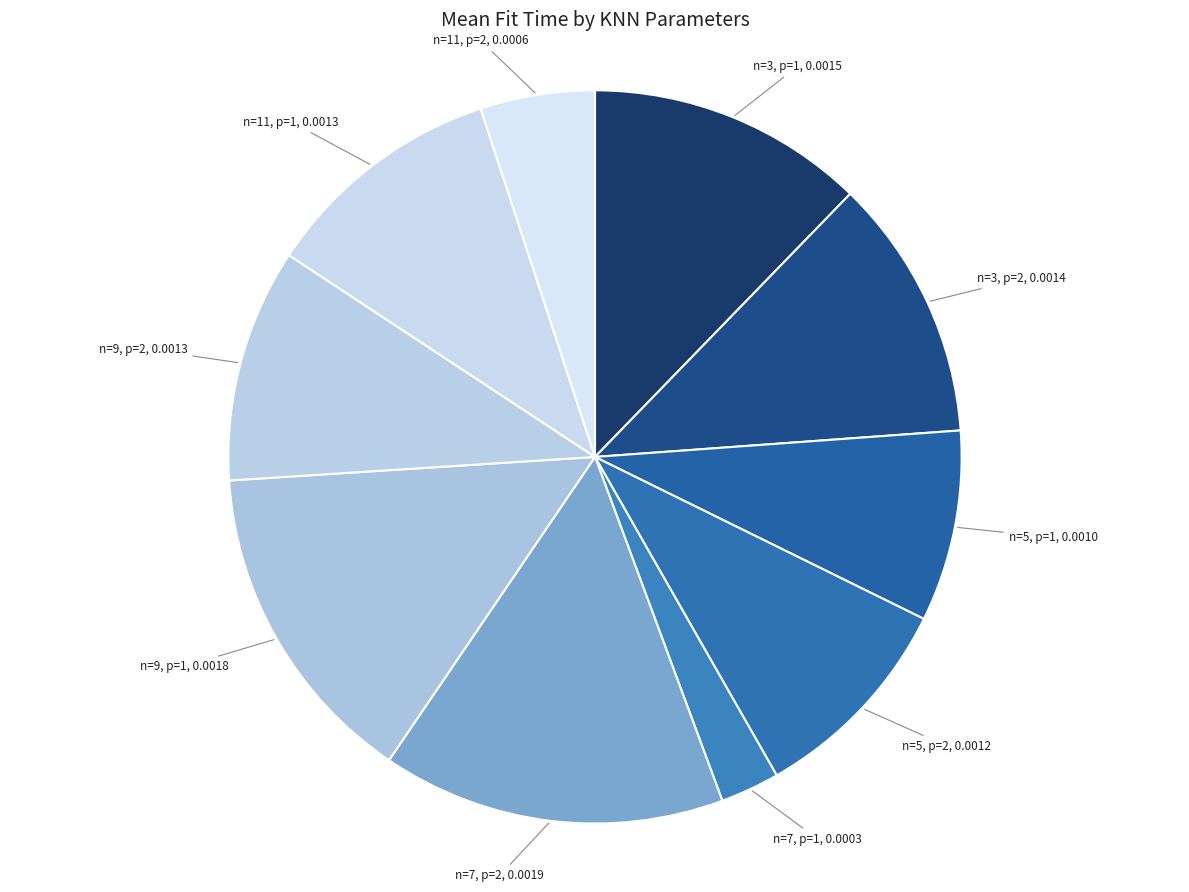

How many segments does this pie chart have?

10